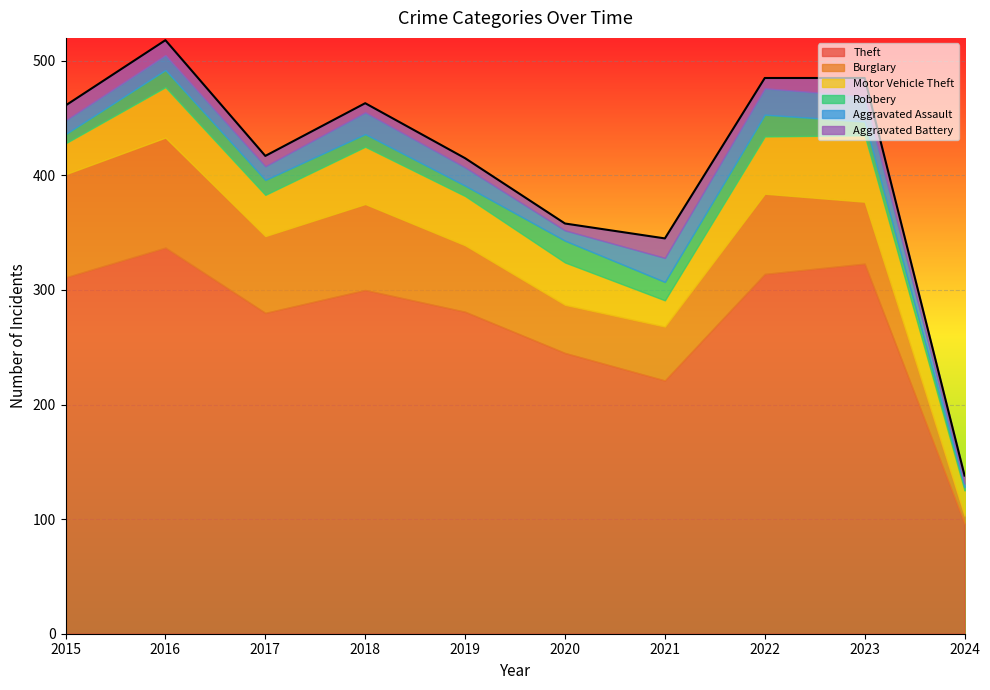

Which series has the widest spread of values?

Theft